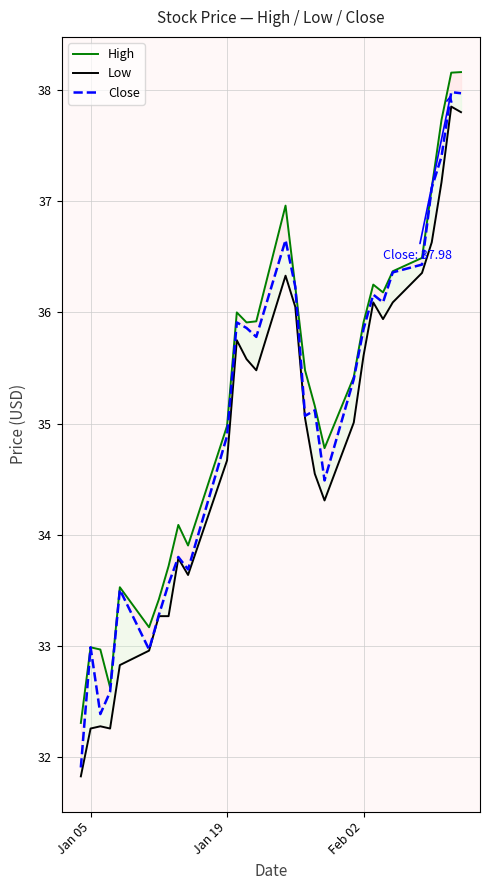

Which series has the largest total across all categories?

High